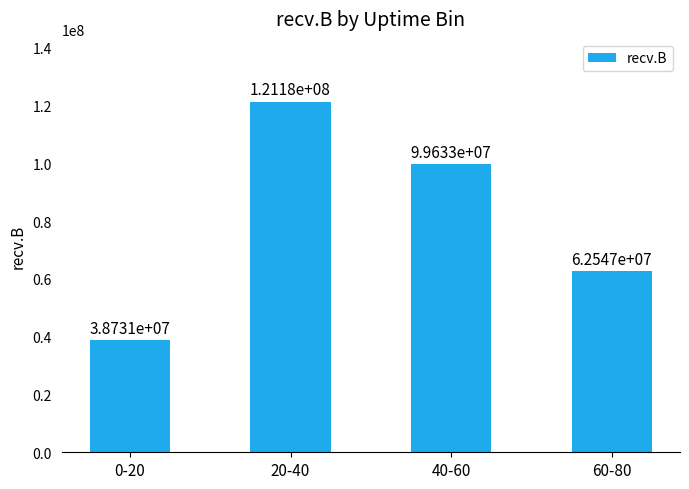

Is it true that the value at 0-20 is 38731098?

True